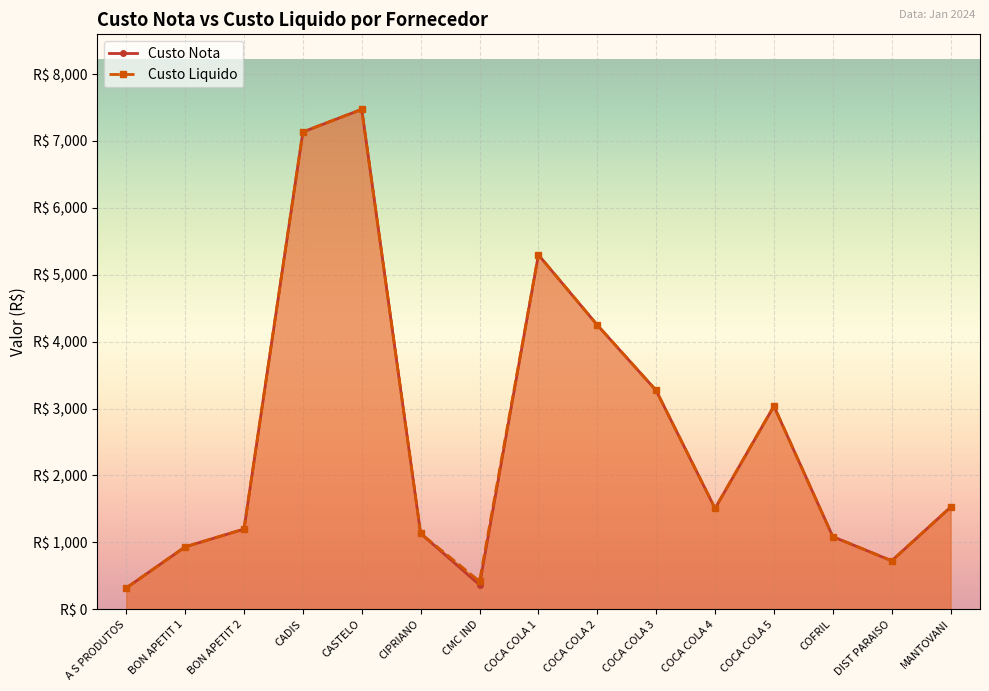

At which category does the chart reach its minimum across all series?

A S PRODUTOS